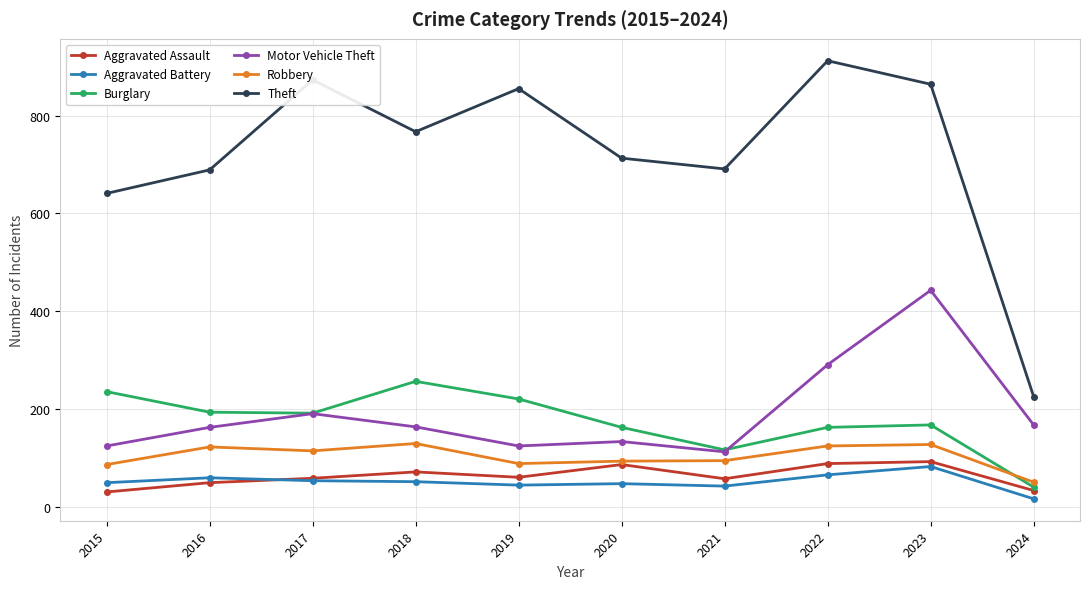

The Aggravated Assault series shows 58 at 2021. True or false?

True